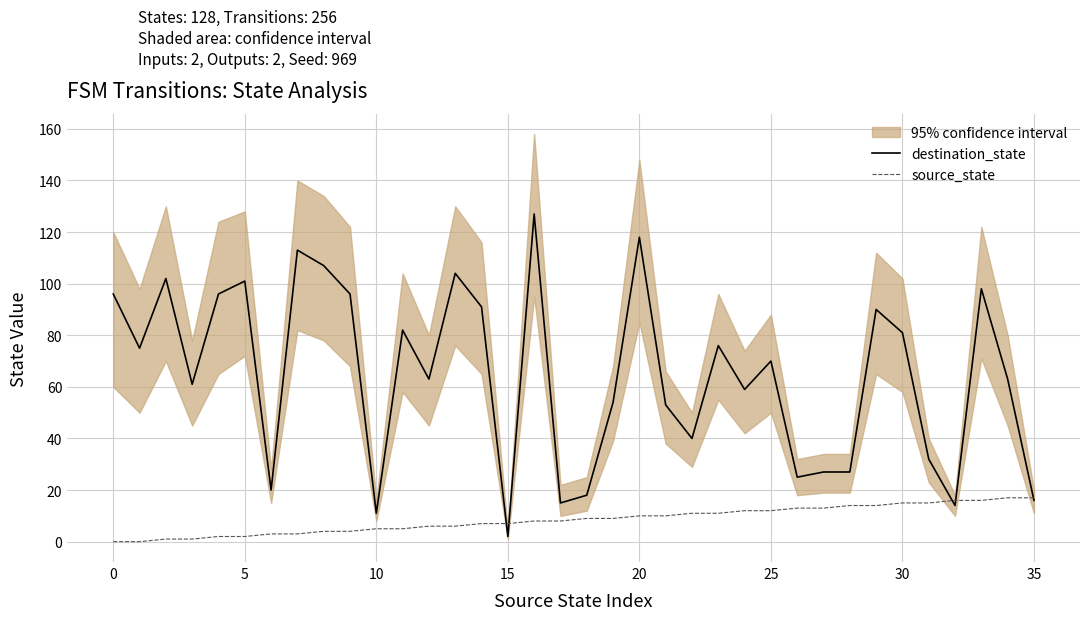

The value of destination_state at 20 is 32. True or false?

False